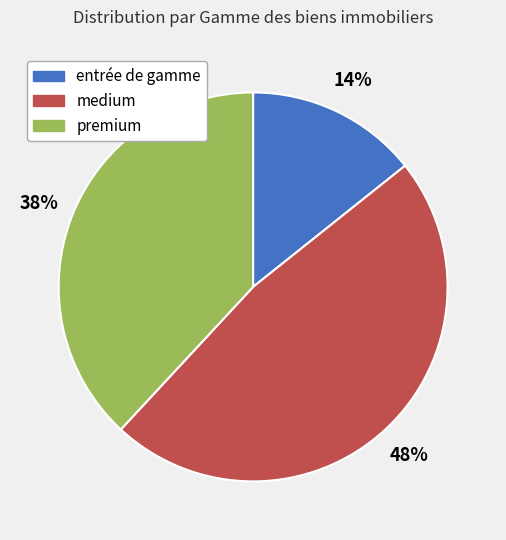

Which slice is the largest?

medium